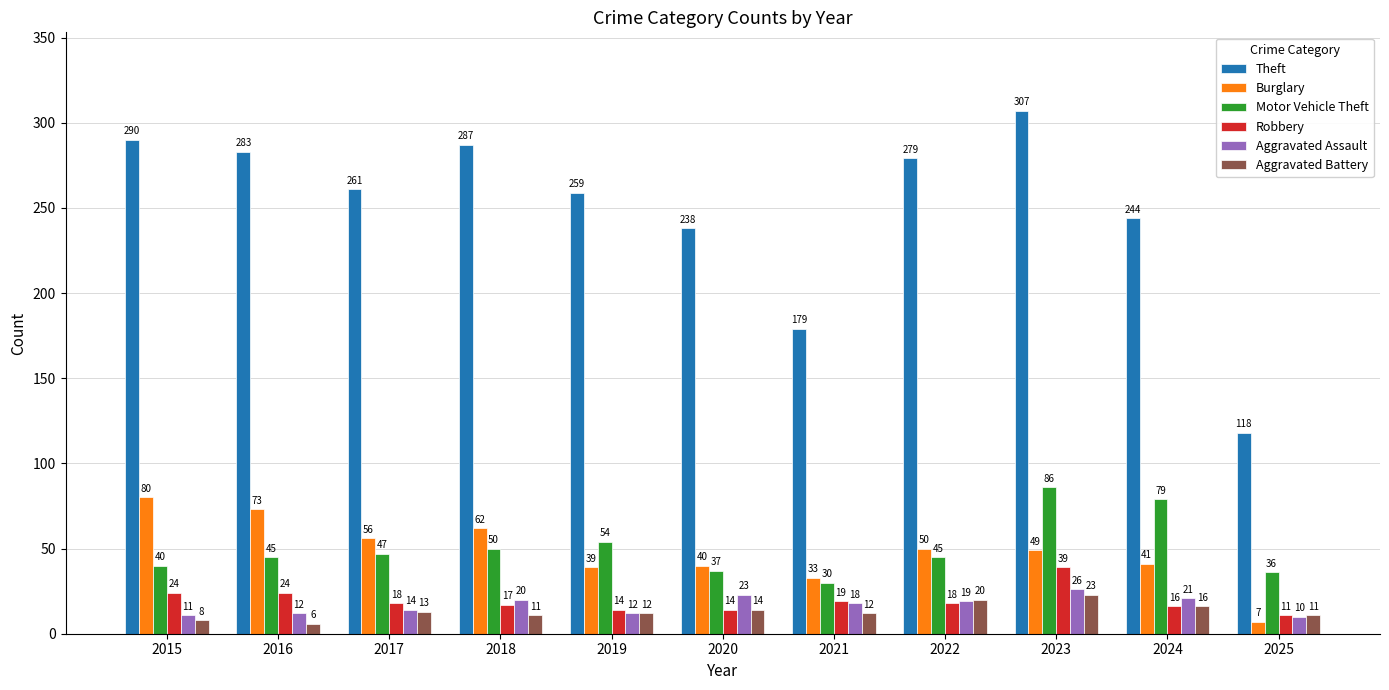

At how many categories does at least one series exceed 136?

10